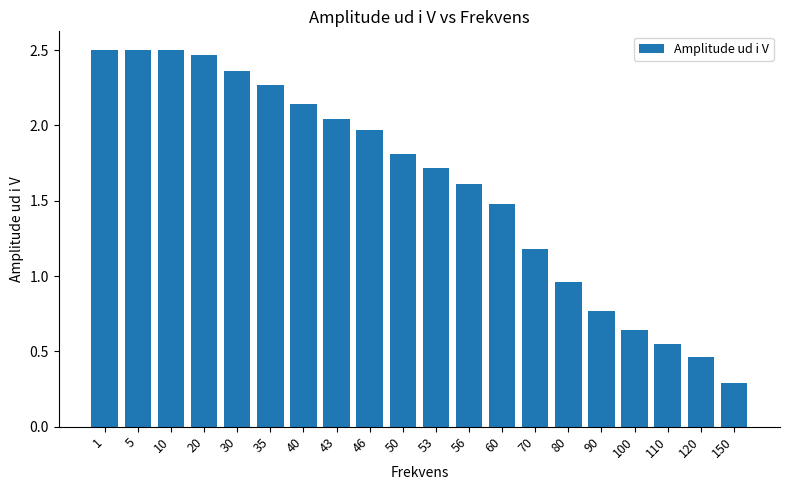

The value at 30 is 3.1. True or false?

False